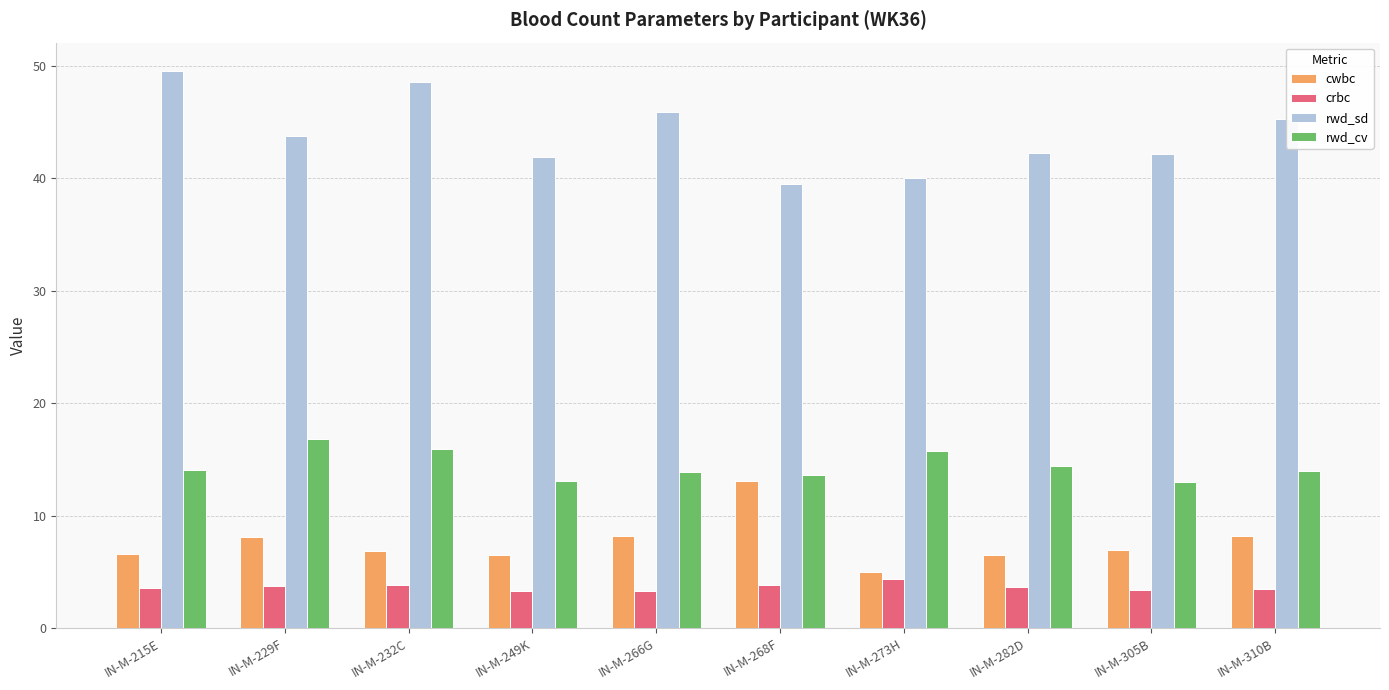

What is the total value across all series at IN-M-266G?

71.3